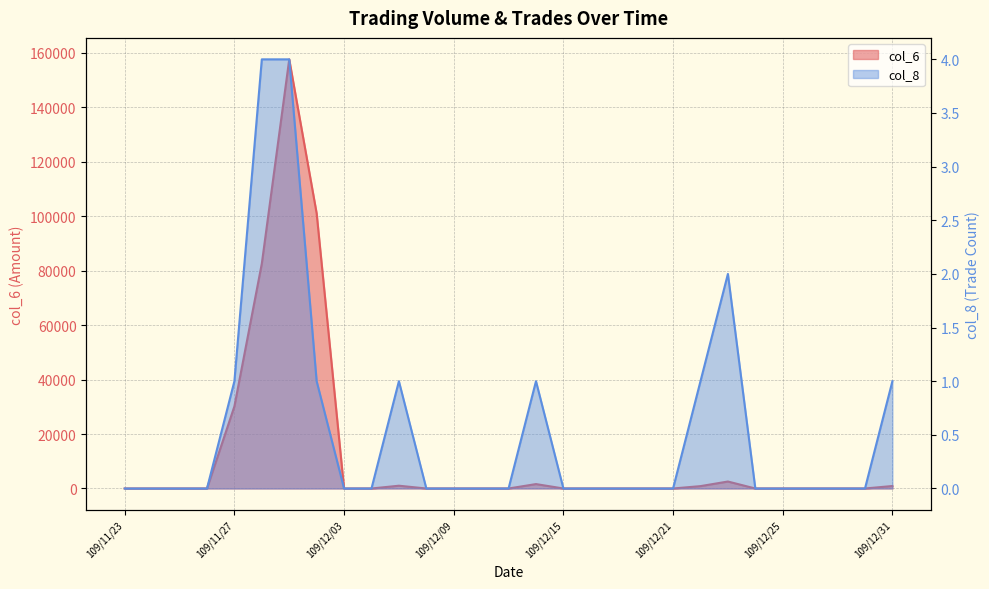

True or false: col_6 has a value of 157540 at 109/12/01.

True